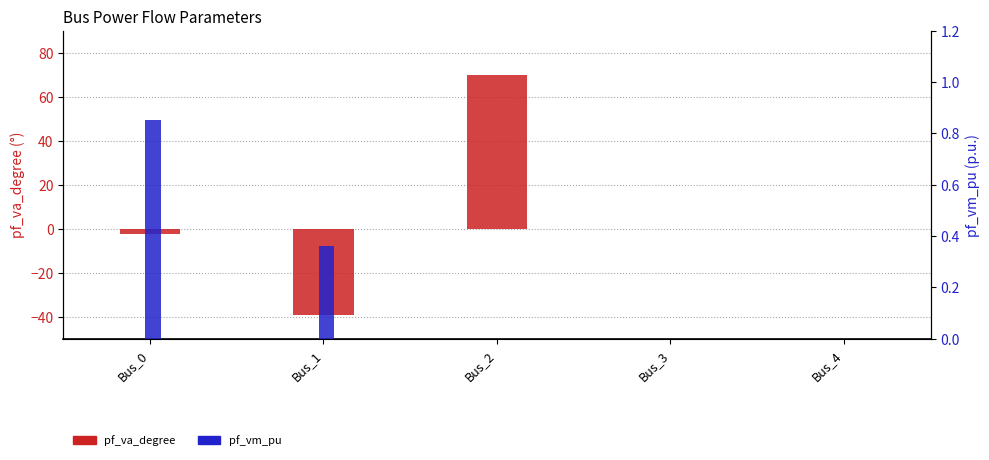

At which label is pf_vm_pu closest to 0?

Bus_2